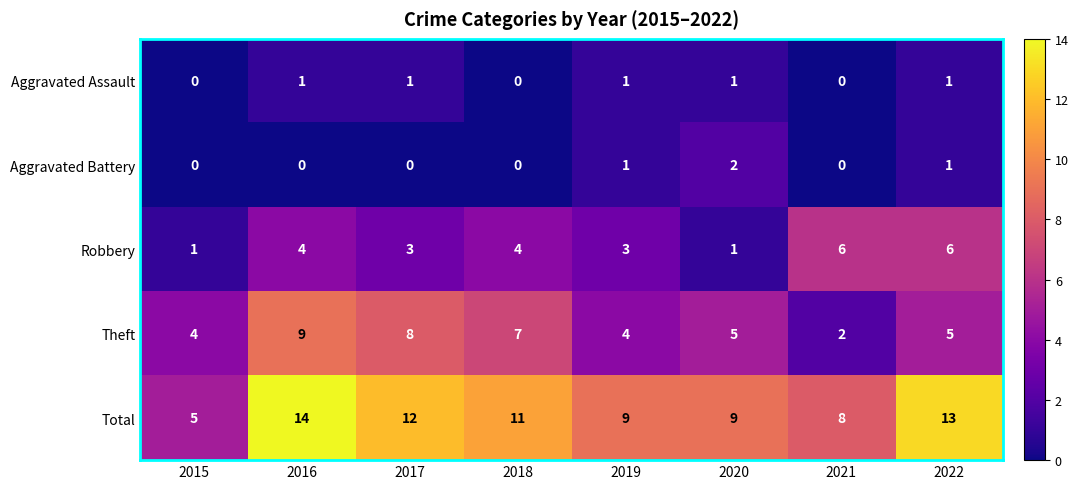

What is the difference between the second highest and second lowest values in the Total series?

5